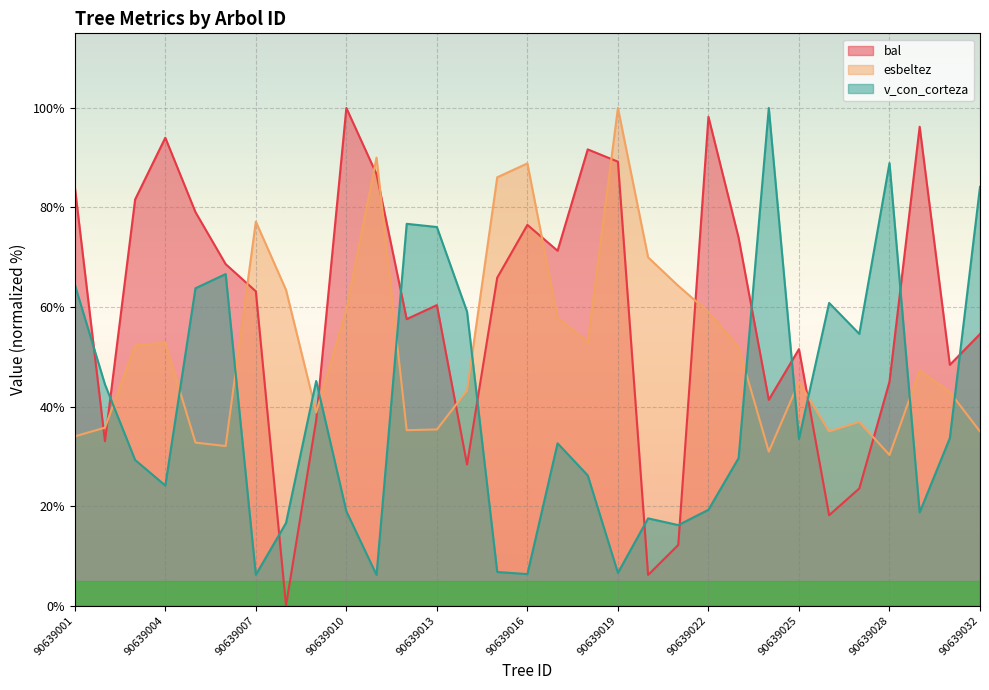

After their last crossing, which series has the higher values: bal or esbeltez?

bal